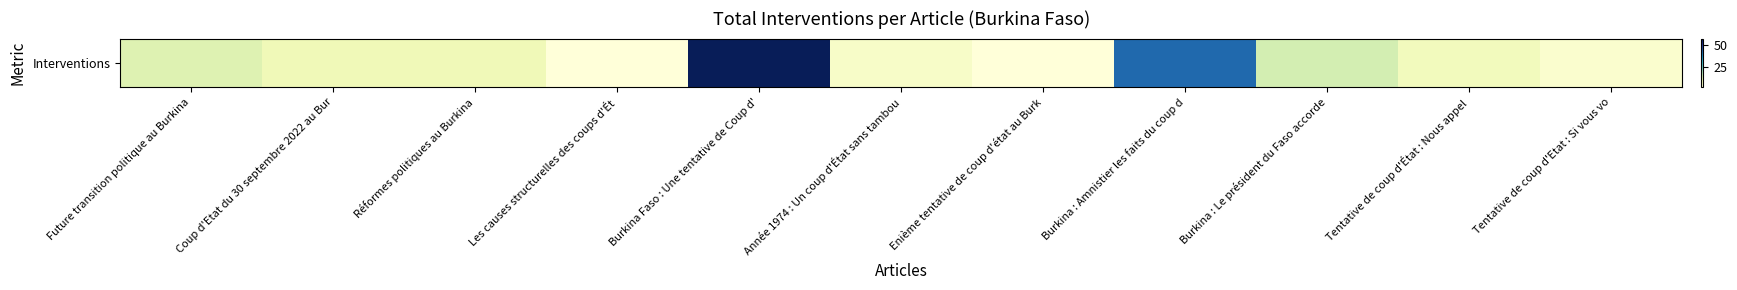

List the labels in order of value, largest first.

Burkina Faso : Une tentative de Coup d', Burkina : Amnistier les faits du coup d, Burkina : Le président du Faso accorde, Future transition politique au Burkina, Coup d'Etat du 30 septembre 2022 au Bur, Réformes politiques au Burkina, Tentative de coup d'État : Nous appel, Année 1974 : Un coup d'État sans tambou, Tentative de coup d'Etat : Si vous vo, Les causes structurelles des coups d'Ét, Enième tentative de coup d'état au Burk